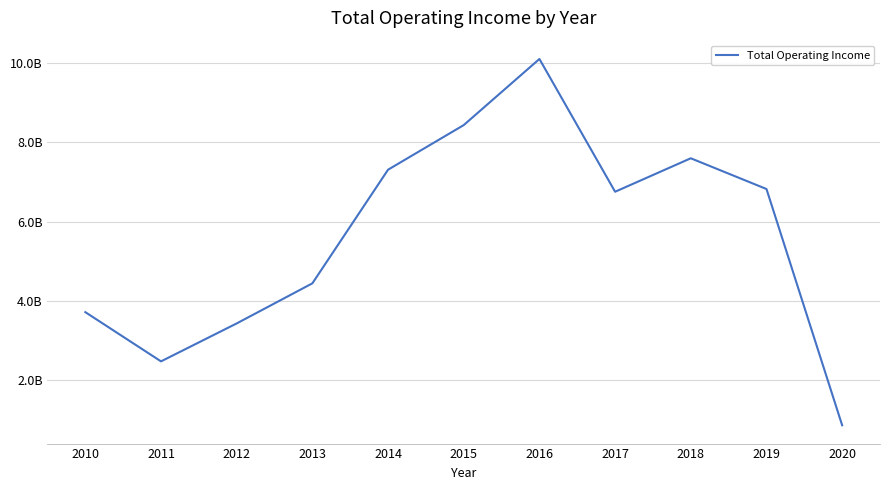

List the labels in order of value, largest first.

2016, 2015, 2018, 2014, 2019, 2017, 2013, 2010, 2012, 2011, 2020